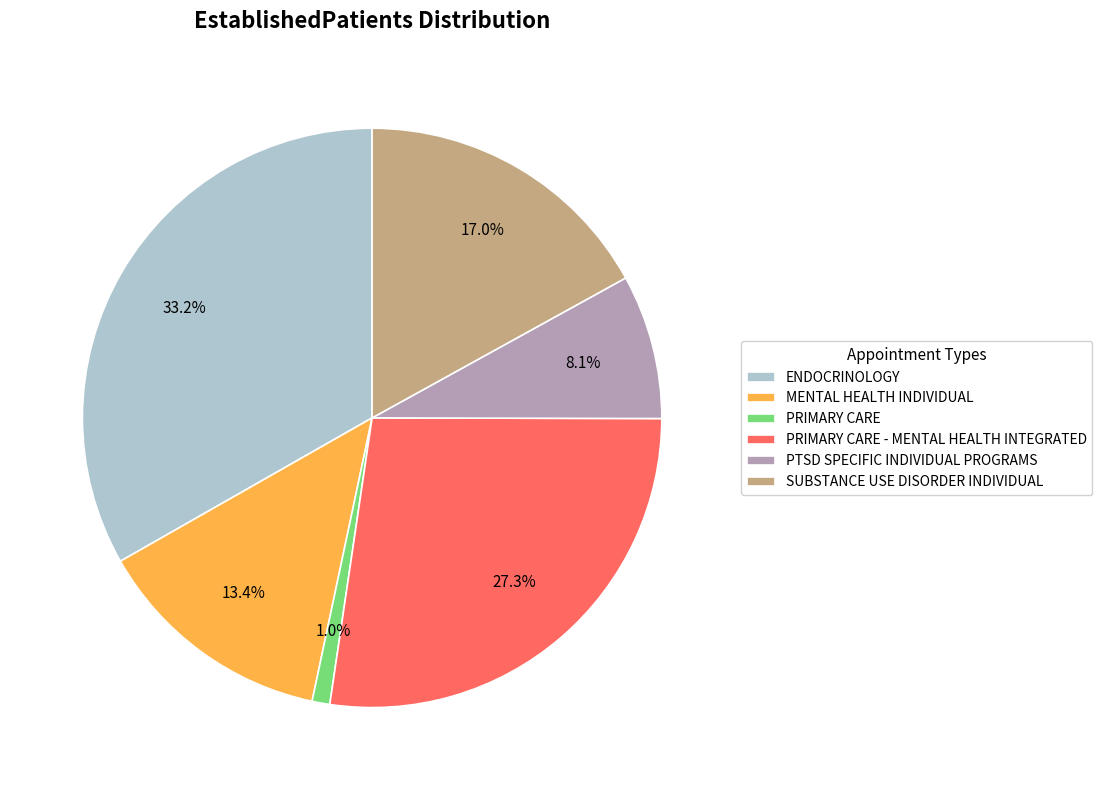

How much of the chart is everything except MENTAL HEALTH INDIVIDUAL?

86.6%